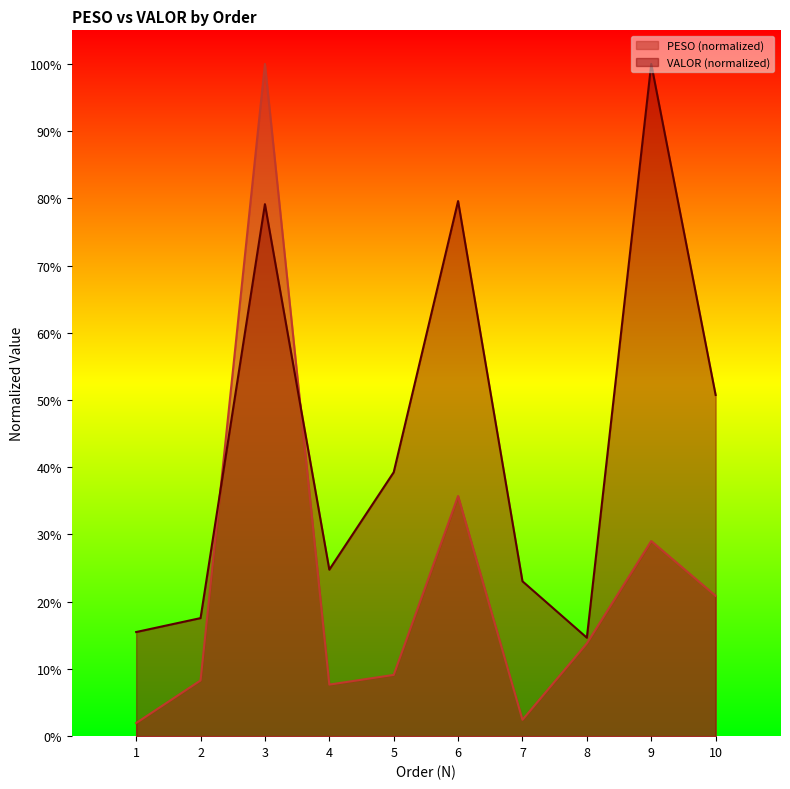

Which has a higher value, 7 or 4?

4